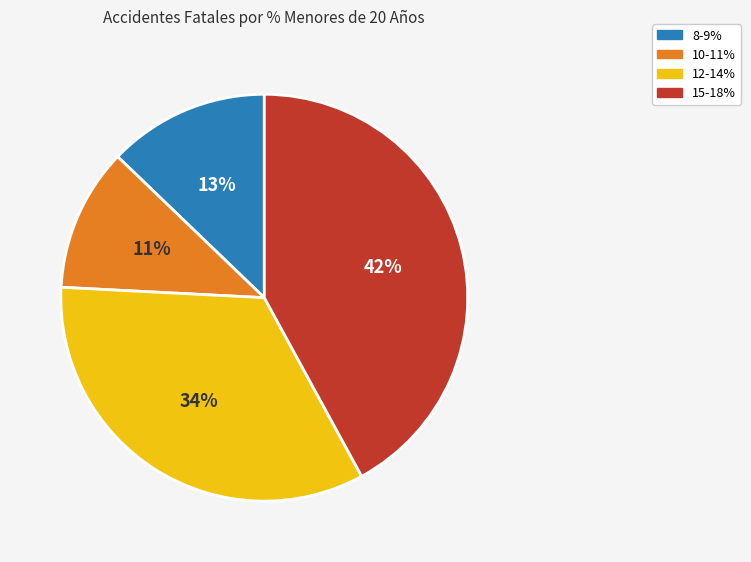

How many segments does this pie chart have?

4